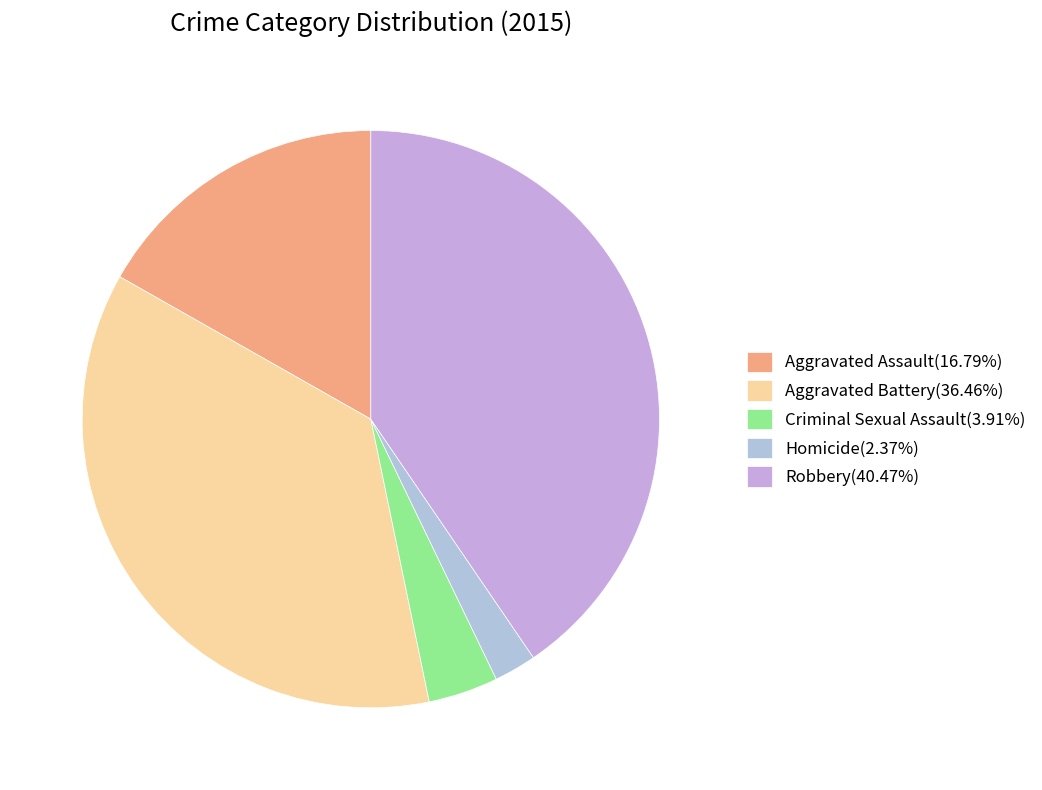

How many segments does this pie chart have?

5